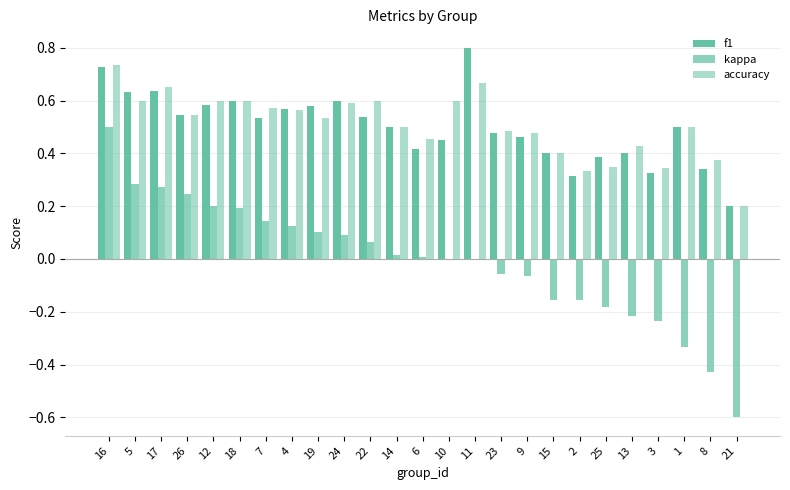

At 12, list the series in order from largest to smallest.

accuracy, f1, kappa